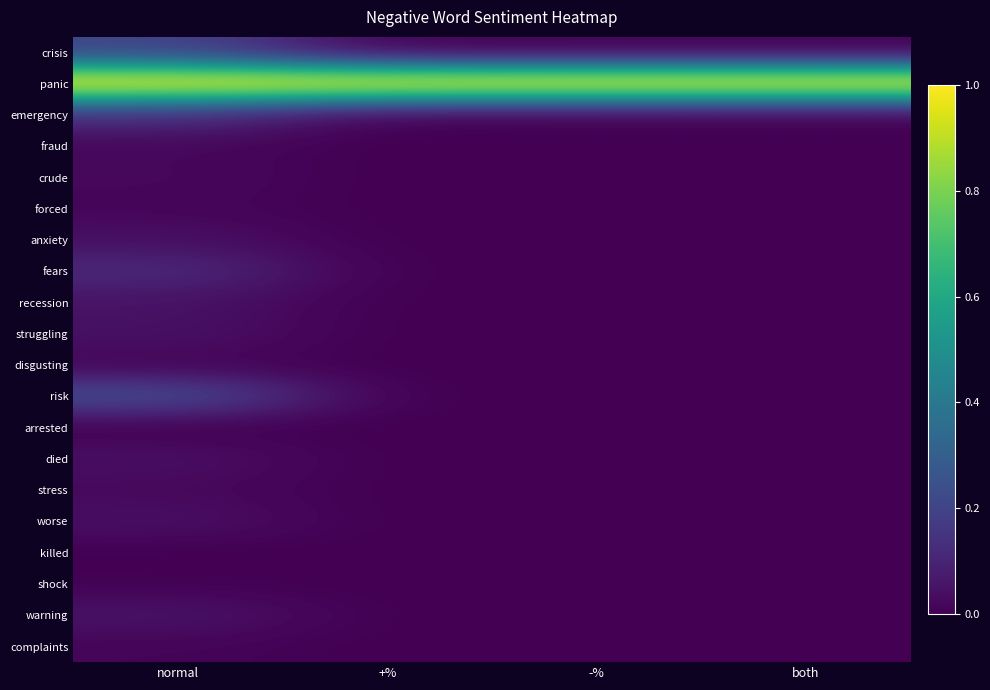

Count the number of data series in this chart.

20